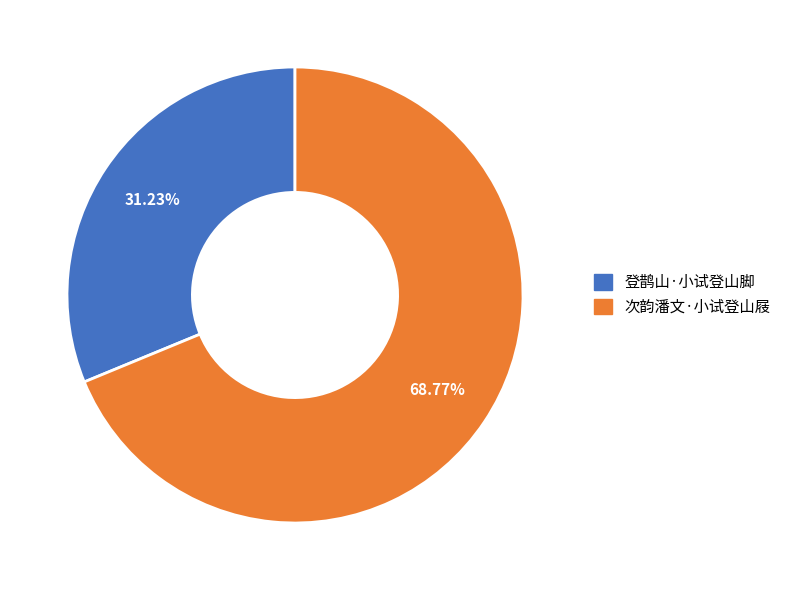

Which category has the smallest portion of the pie?

登鹊山·小试登山脚